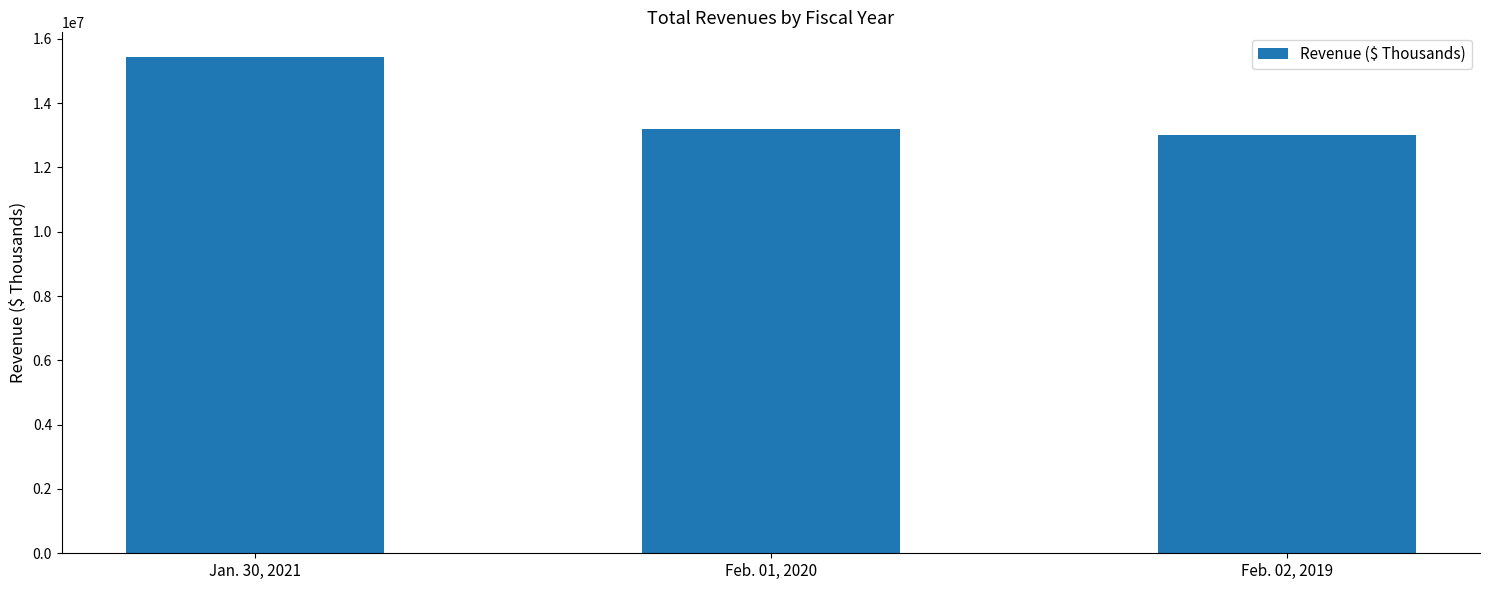

What is the average value?

13876024